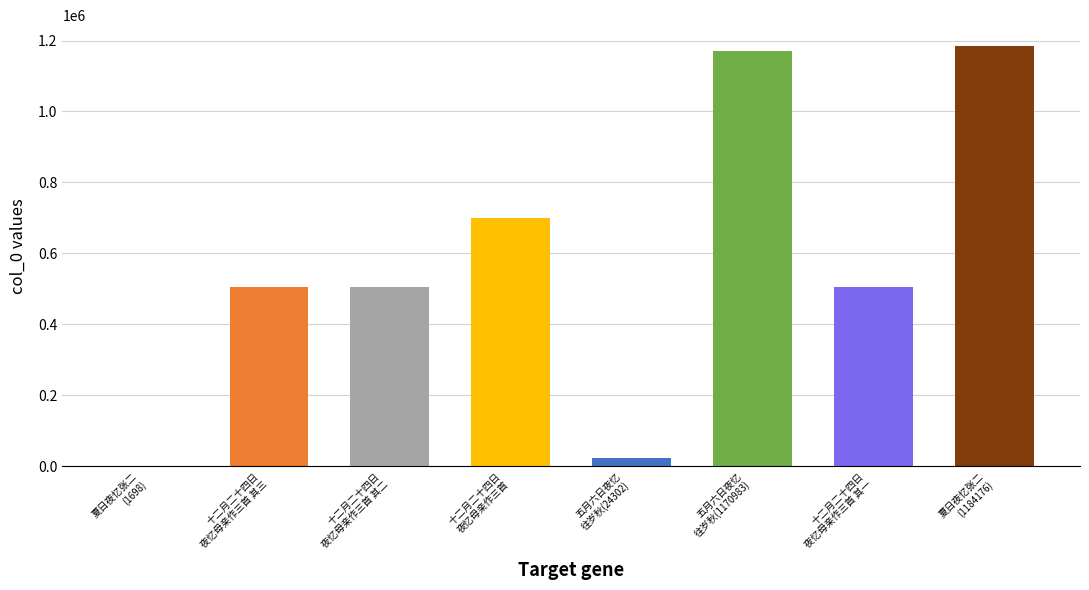

At which label is the value closest to 592937?

十二月二十四日夜忆母亲作三首 其三